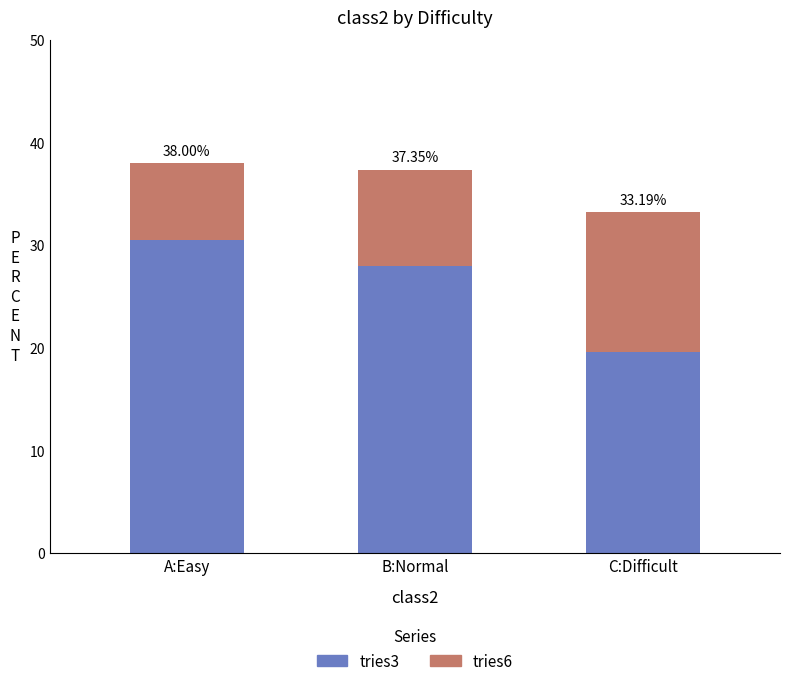

What is the total value across all series at B:Normal?

37.4